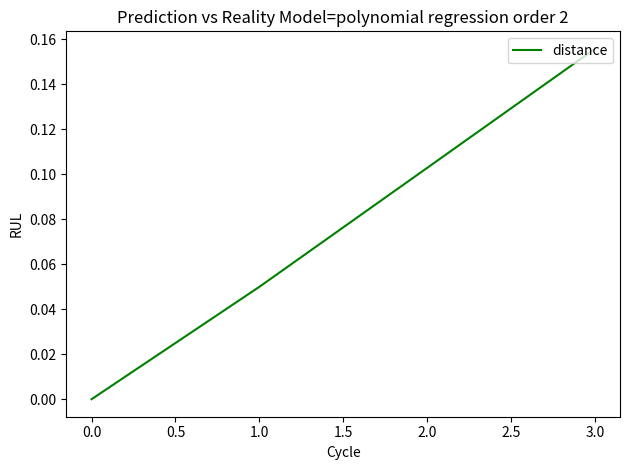

At which category does the chart reach its peak across all series?

3.0